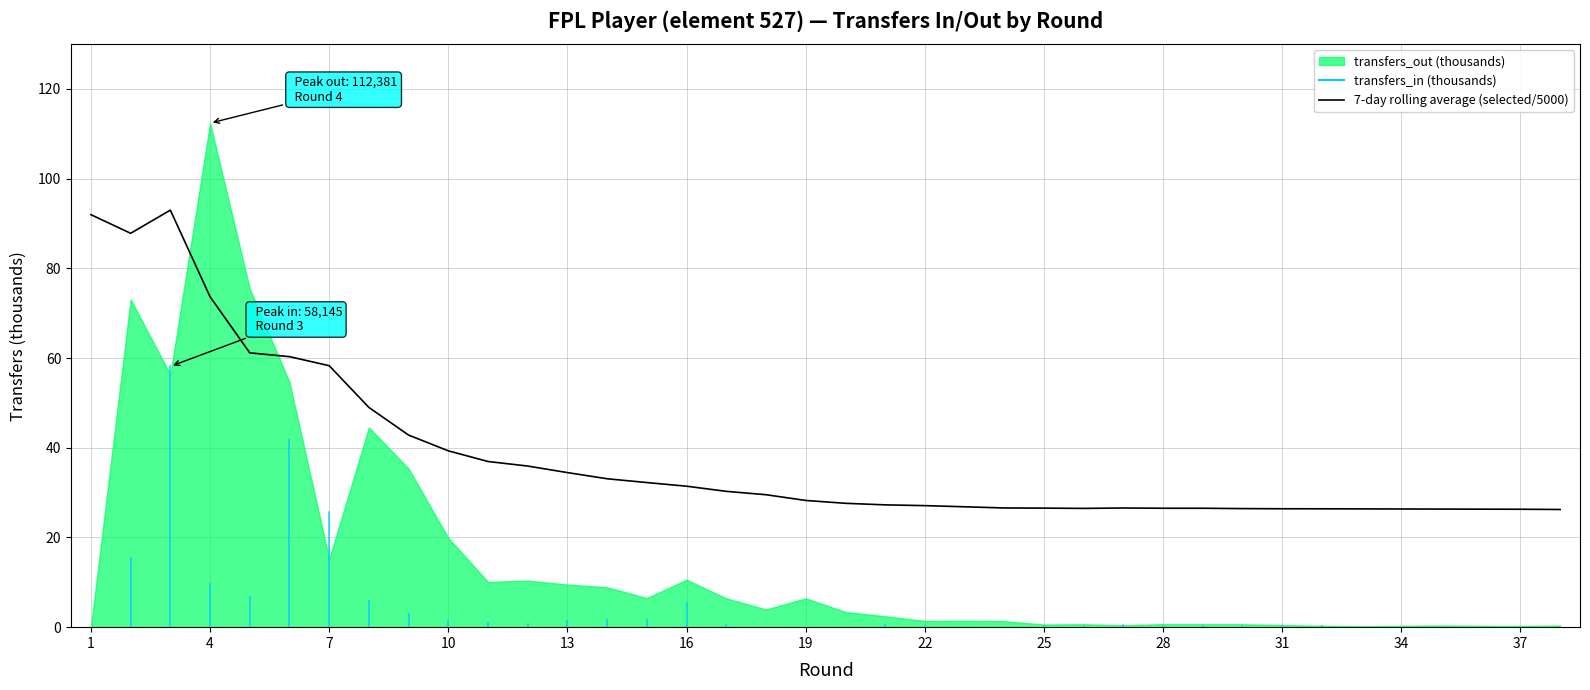

How many values exceed 28?

19